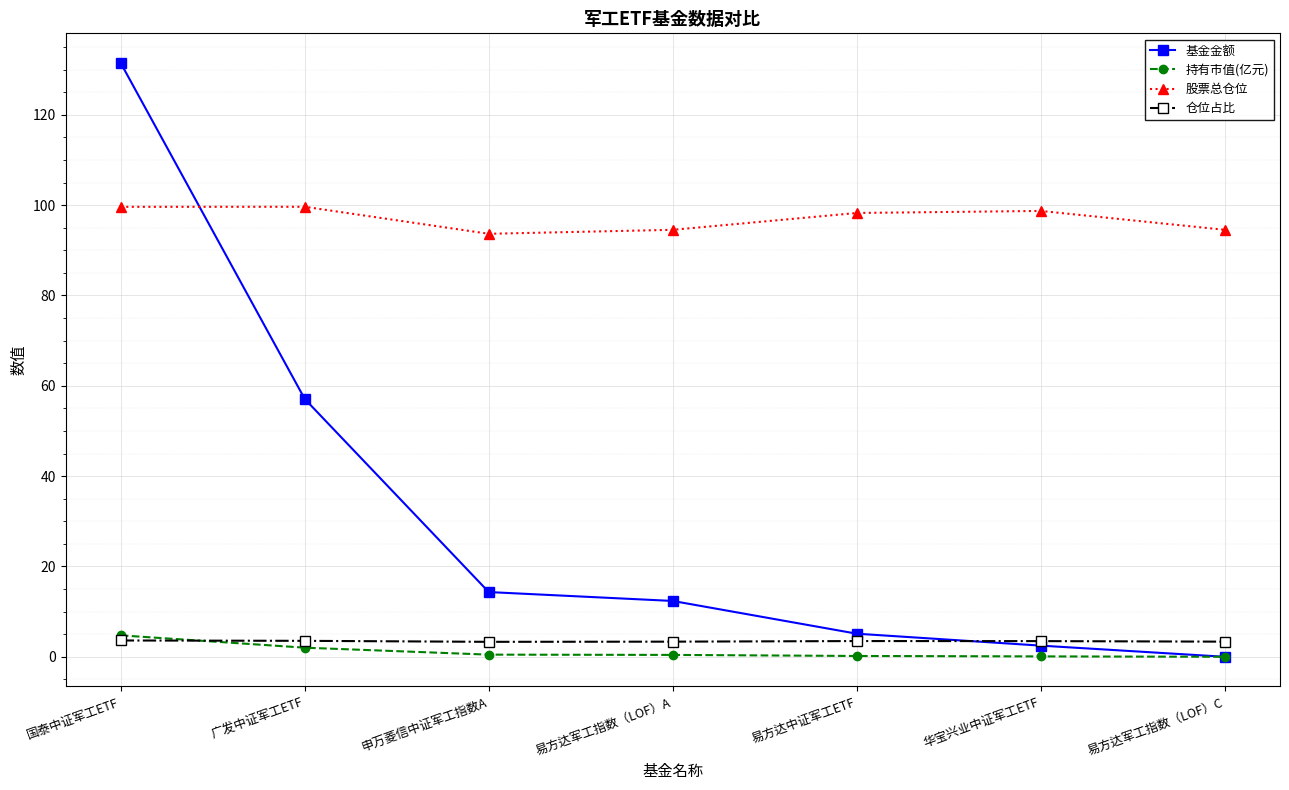

Which series ends up on top after the final intersection of 持有市值(亿元) and 仓位占比?

仓位占比